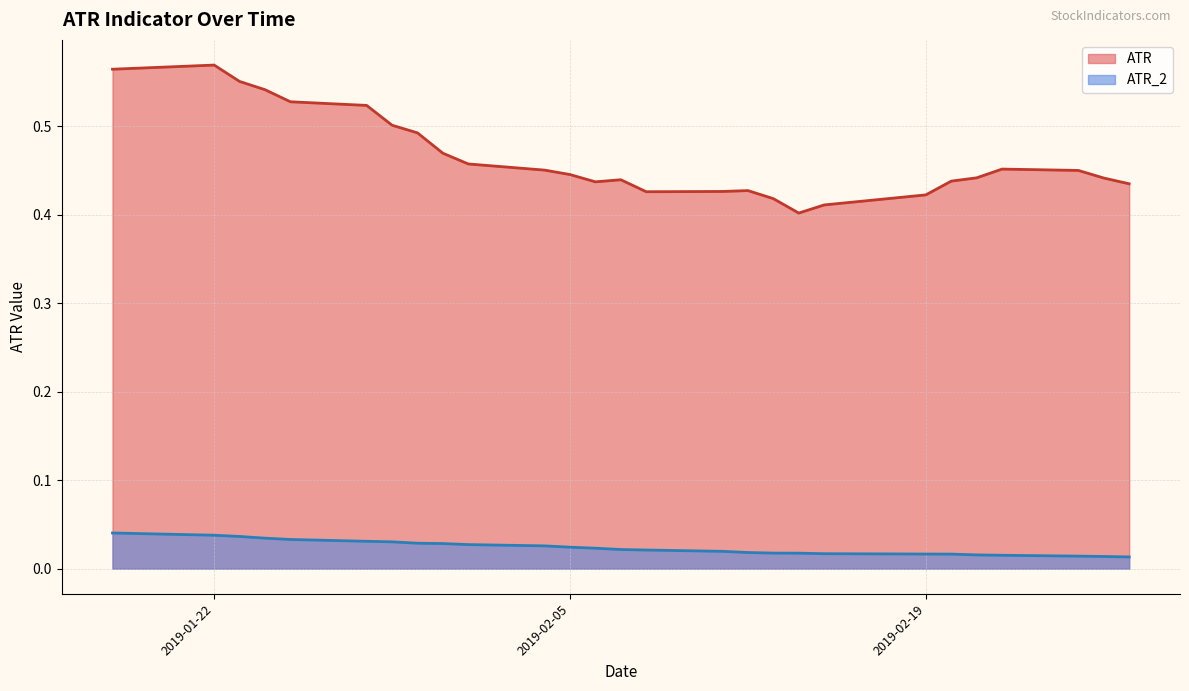

What are all the series names shown in the legend?

ATR, ATR_2